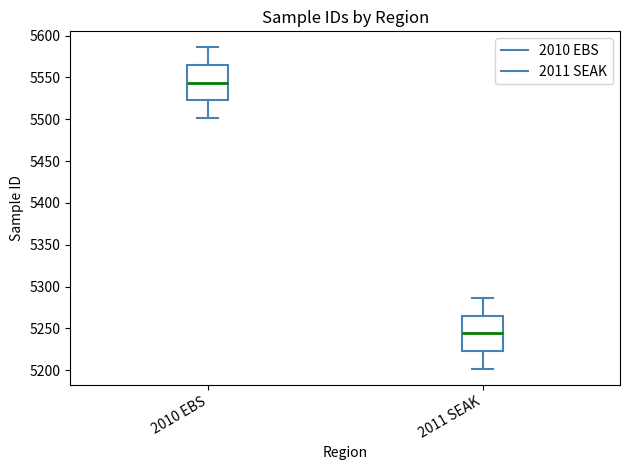

Which box has the lowest median line?

2011 SEAK